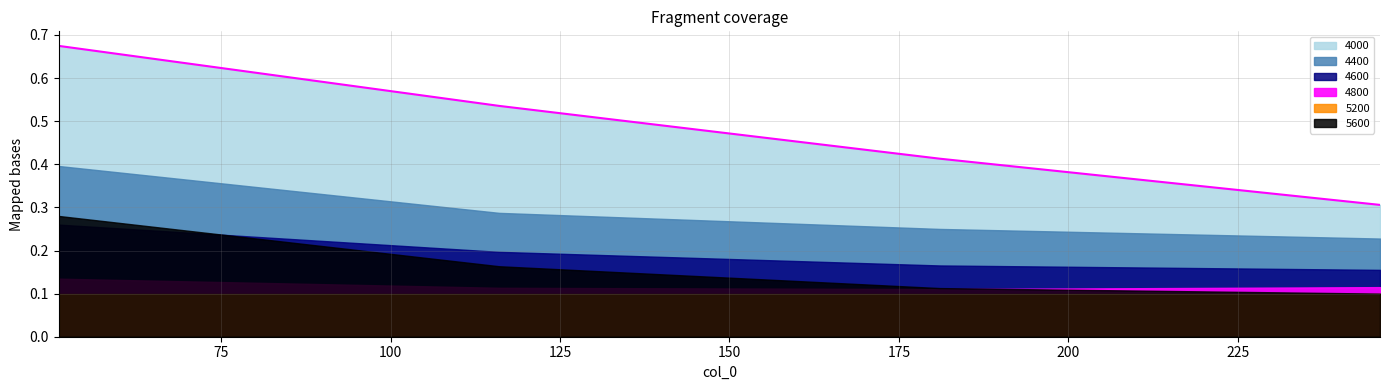

What is the sum of all 4000 values?

1.9